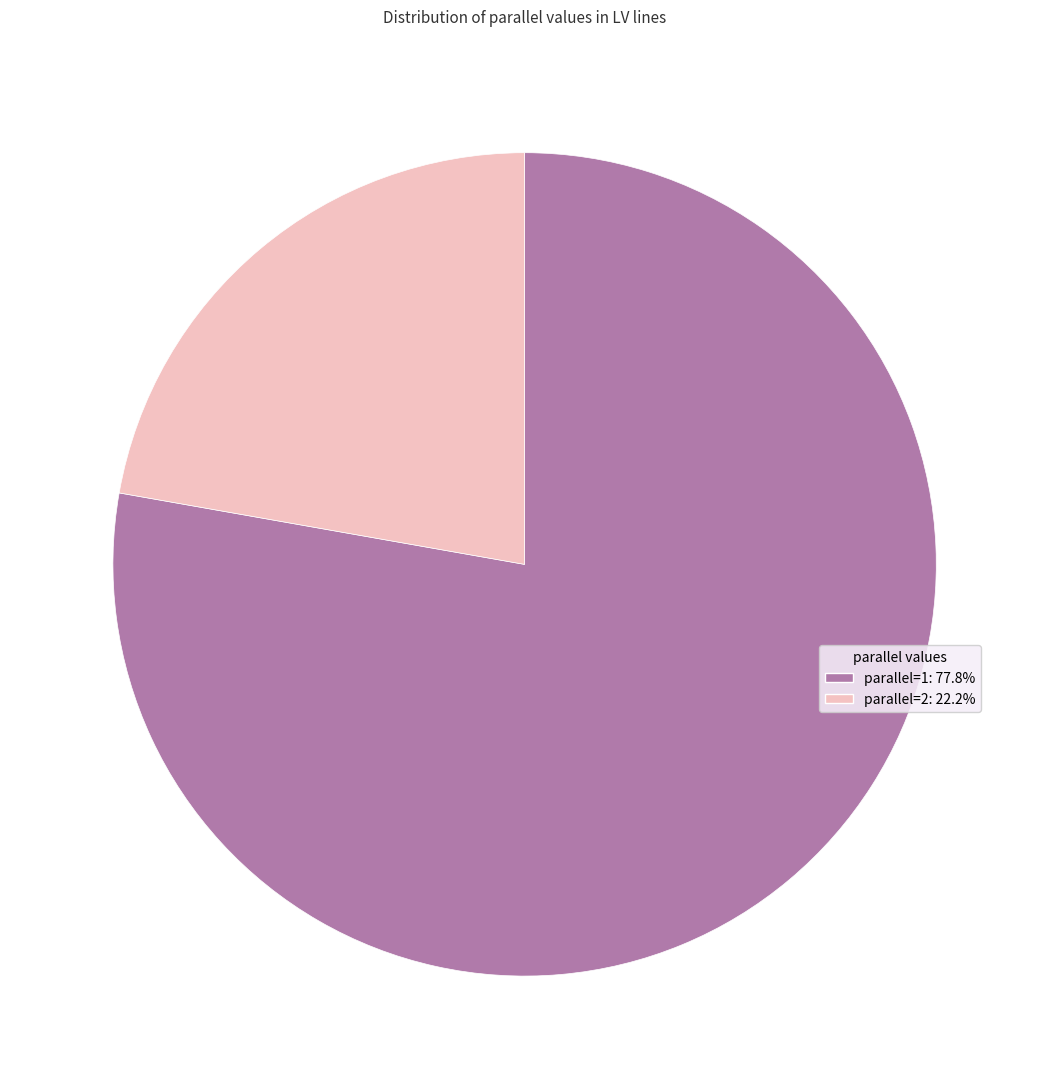

Approximately how many times larger is the value at parallel=1: 77.8% compared to parallel=2: 22.2%?

3.5